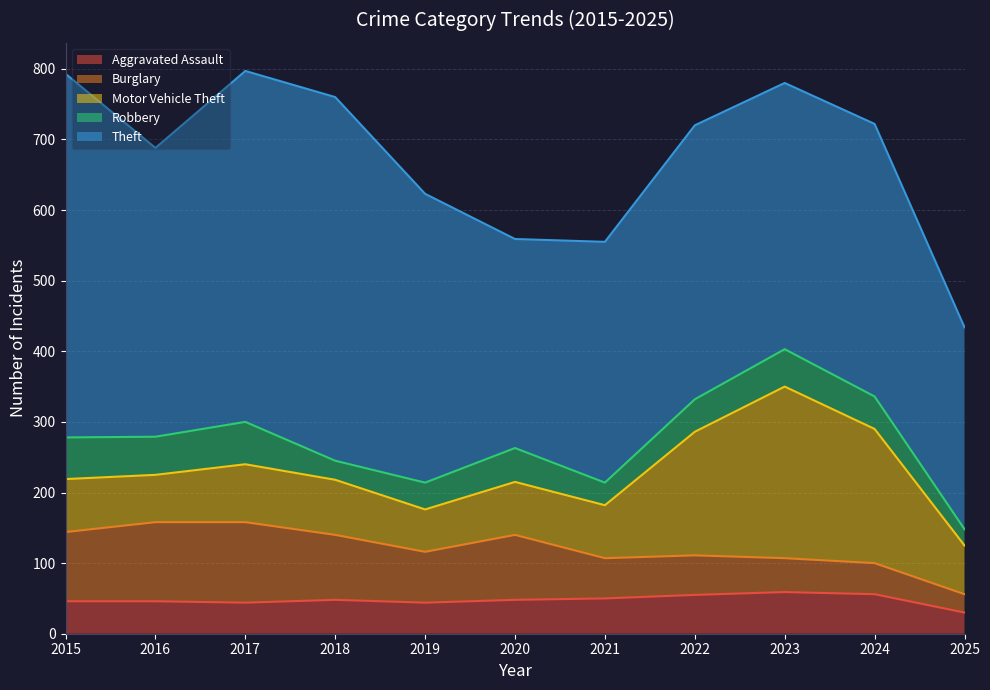

List the labels in order of Motor Vehicle Theft value, smallest first.

2019, 2016, 2025, 2015, 2020, 2021, 2018, 2017, 2022, 2024, 2023